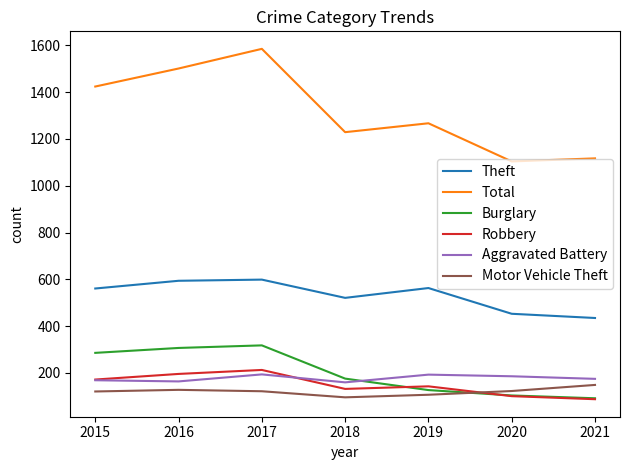

How many interior local peaks does the Total series have?

2